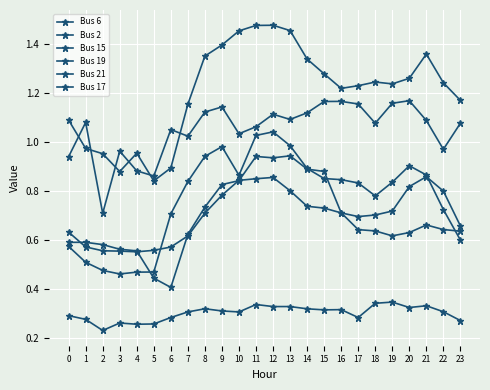

Rank the series at 17 from lowest to highest value.

Bus 6, Bus 17, Bus 21, Bus 2, Bus 19, Bus 15